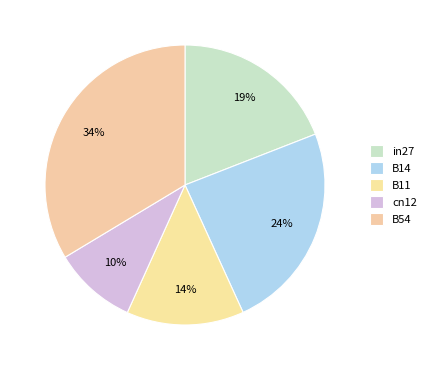

Count the number of slices in the pie.

5